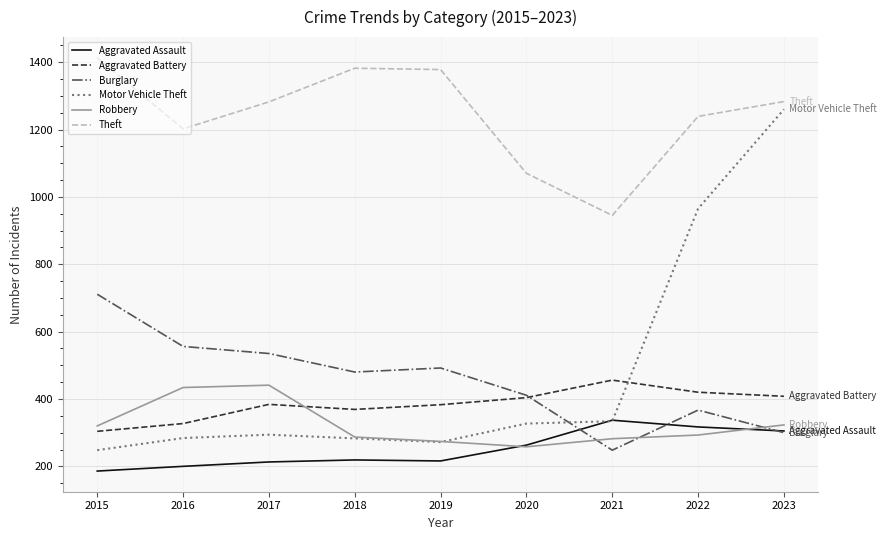

Is the value of Theft at 2021 greater than the value of Motor Vehicle Theft at 2021?

Yes